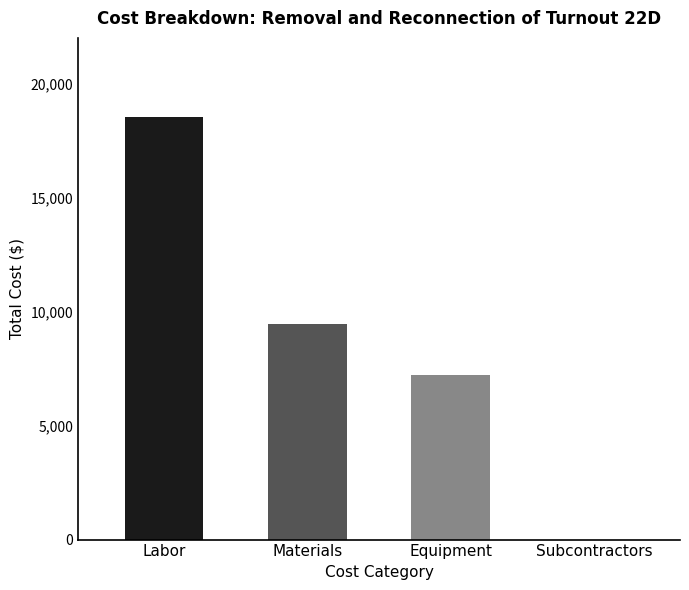

At which label is the value closest to 9255?

Materials